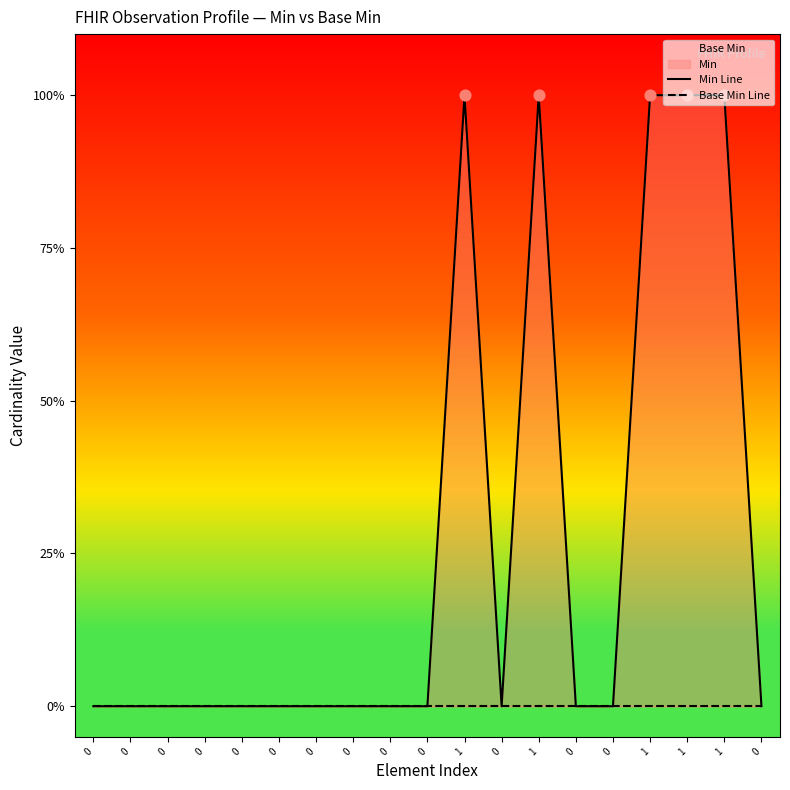

Which series has the largest total across all categories?

Min Line